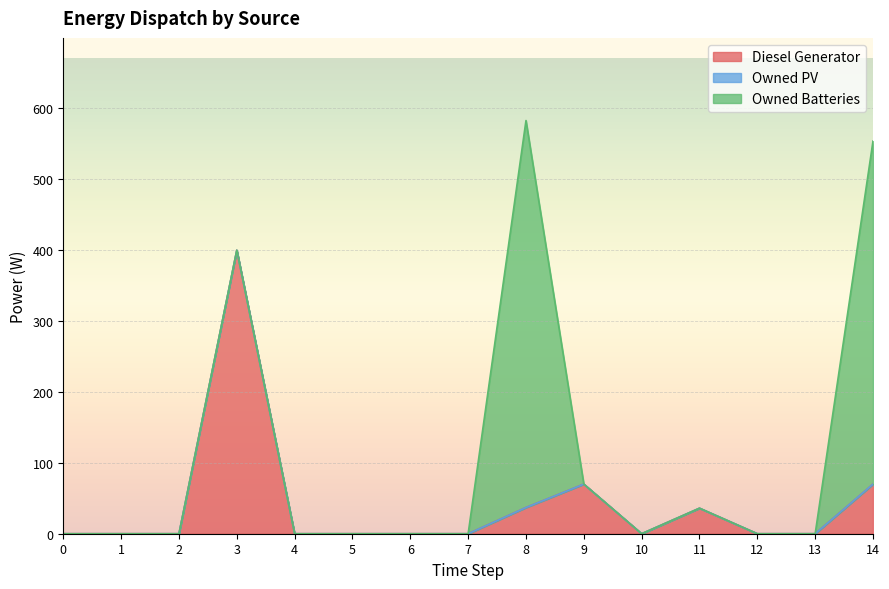

What are all the series names shown in the legend?

Diesel Generator, Owned PV, Owned Batteries